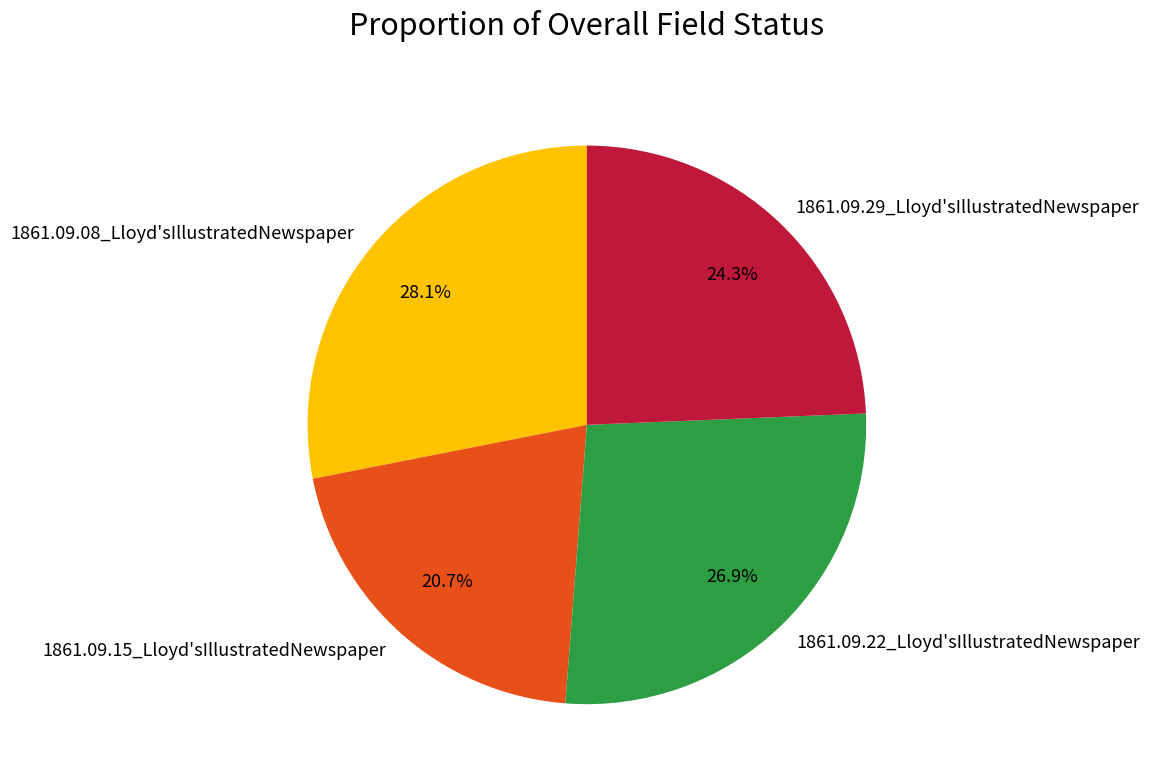

To the nearest percent, what percentage of the pie is 1861.09.22_Lloyd'sIllustratedNewspaper?

27%